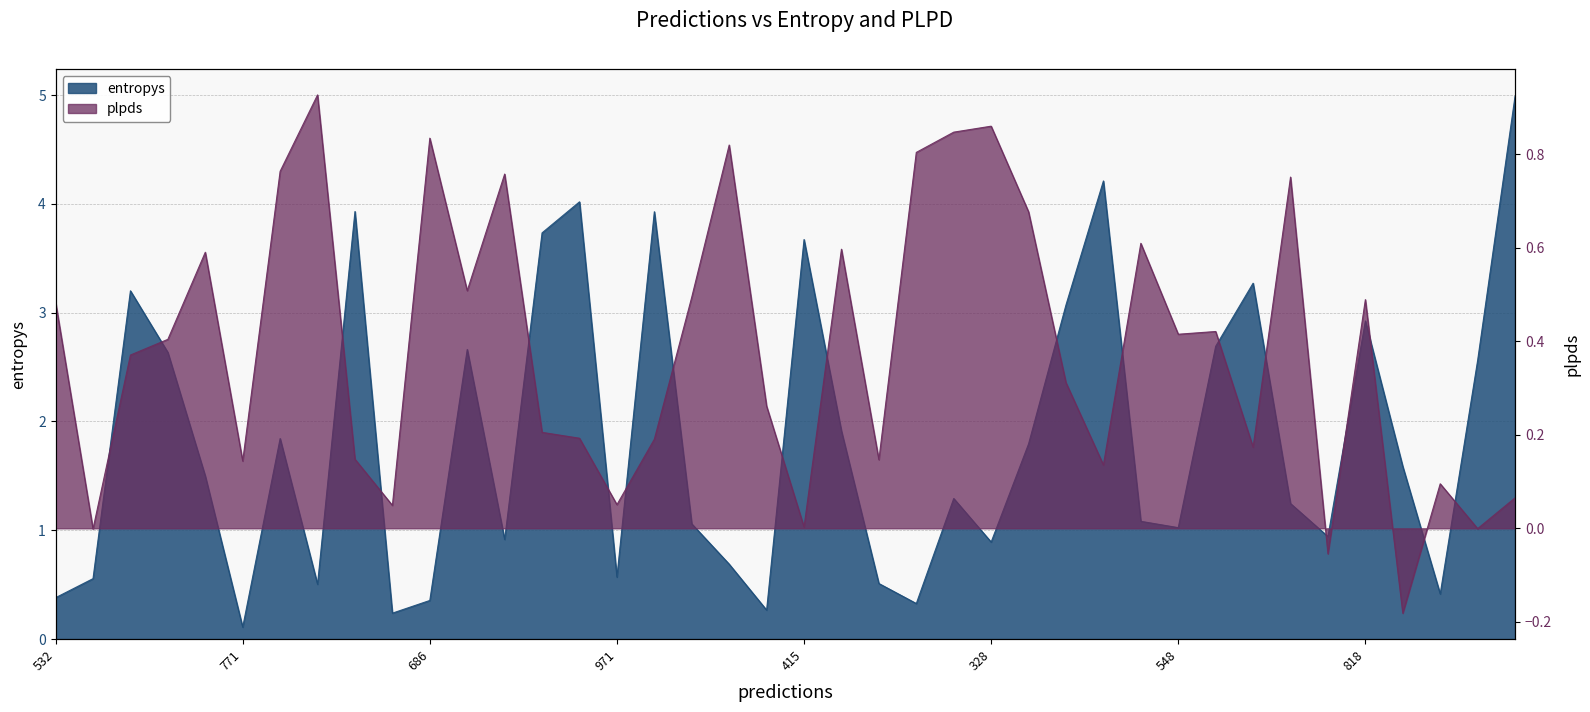

Between which two adjacent categories do entropys and plpds first intersect?

532 and 141